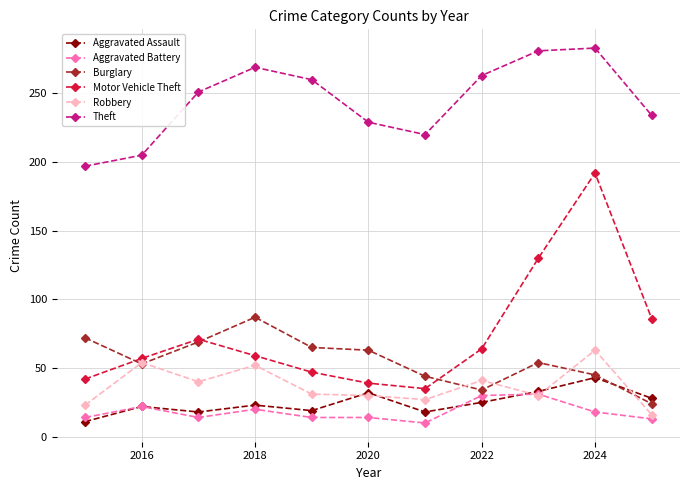

Count the number of data series in this chart.

6